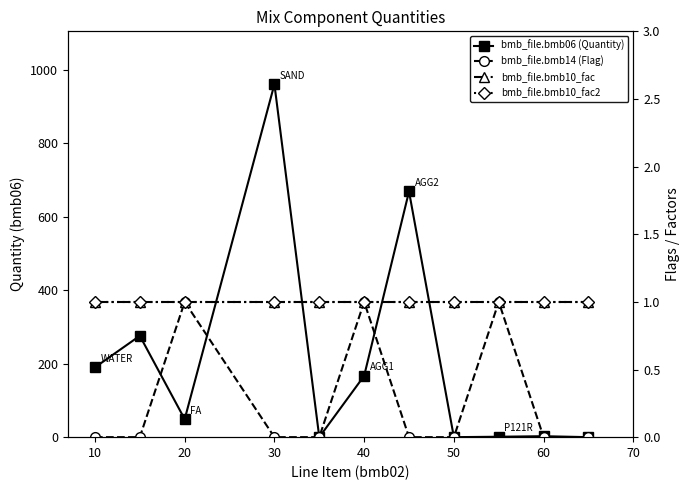

What is the approximate value of bmb_file.bmb10_fac at 10?

1.0